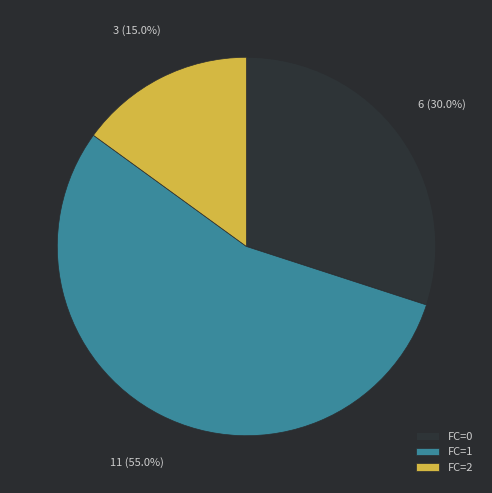

What percentage do FC=2 and FC=1 together represent?

70.0%